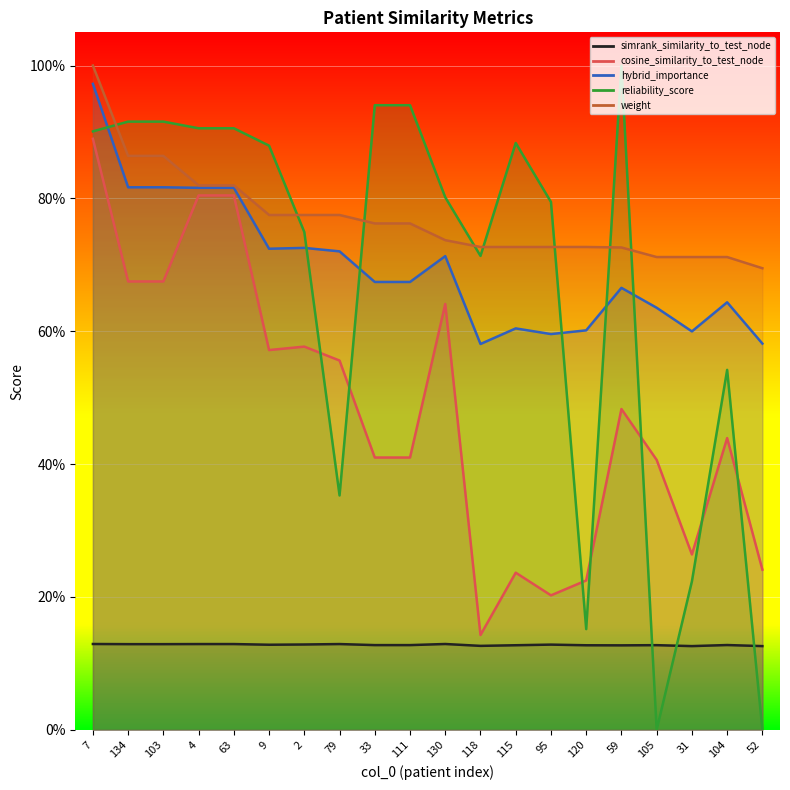

Which has a higher value, 9 or 111?

9